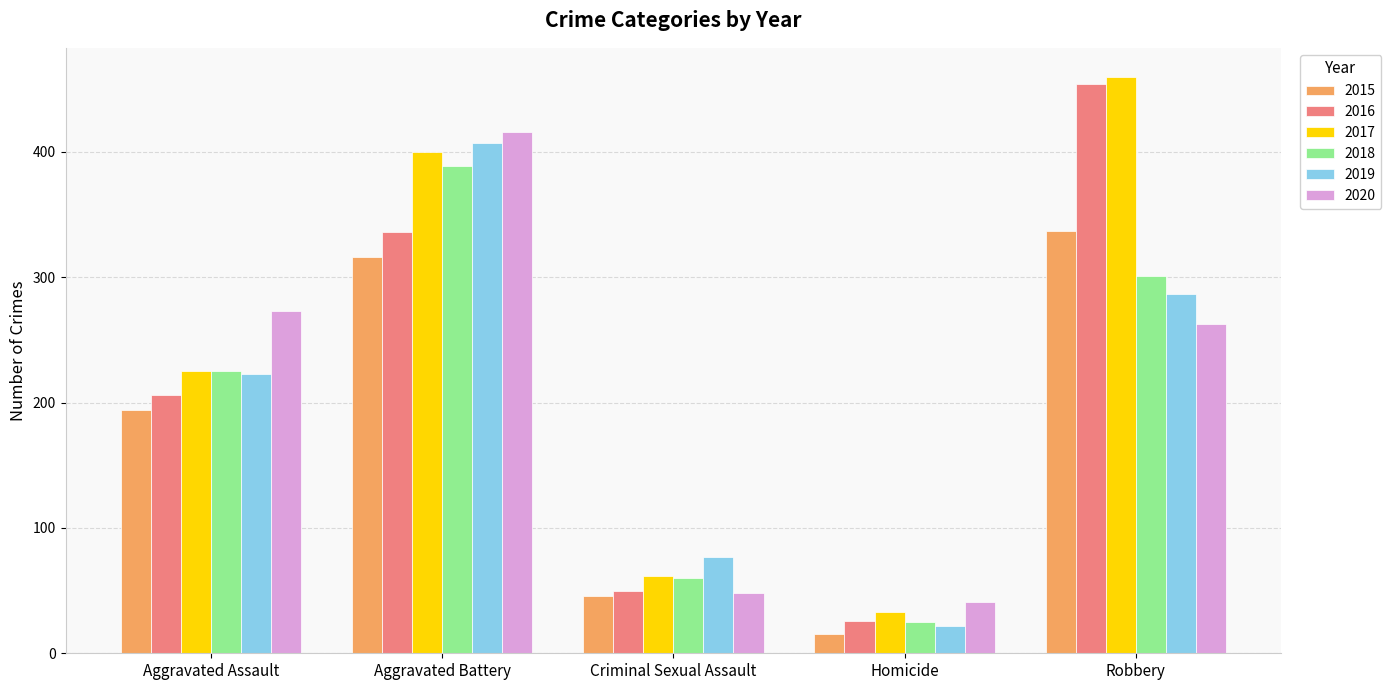

What value does the 2018 series have at Criminal Sexual Assault, to the nearest 10?

60